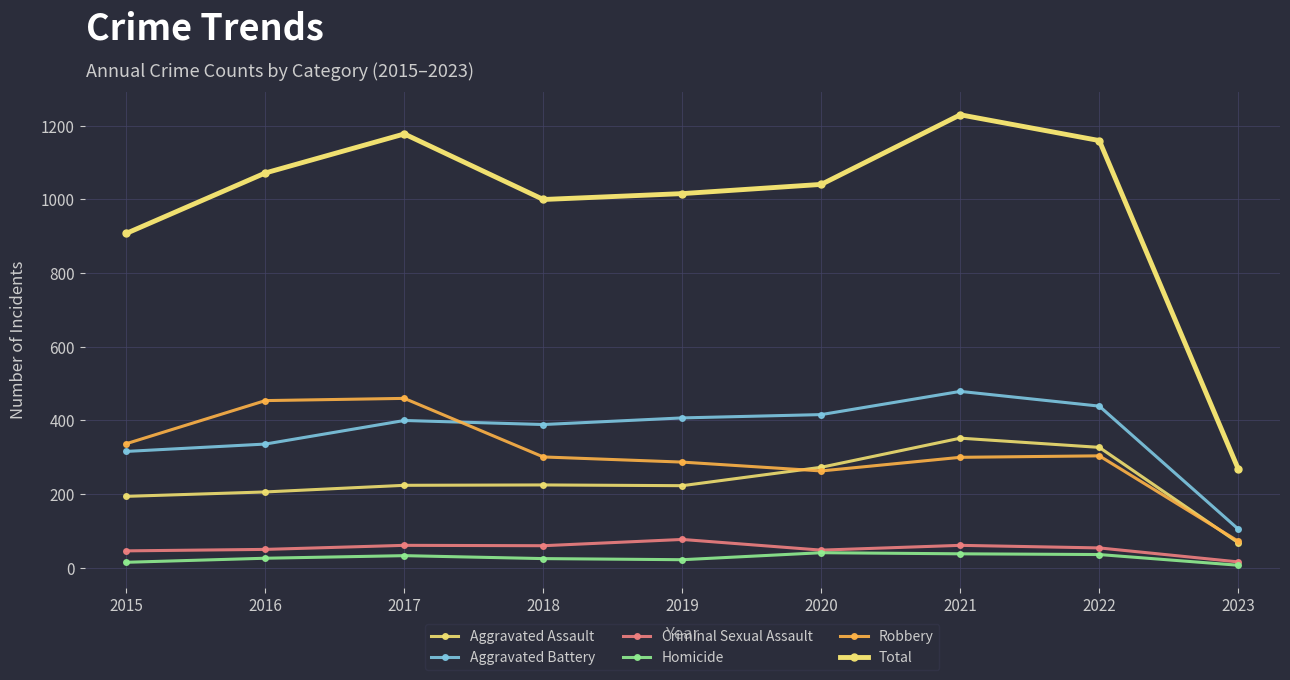

How many values in the Aggravated Battery series are below 400?

4